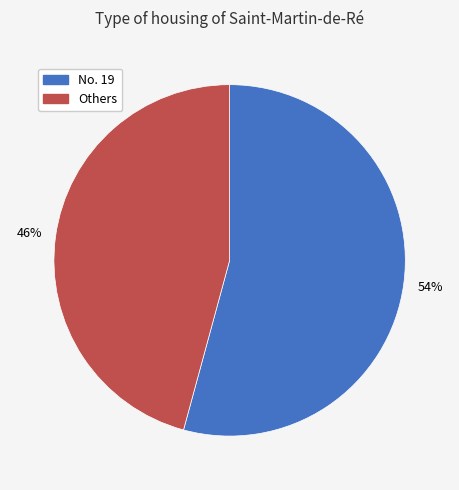

Is there a majority slice in this chart?

Yes